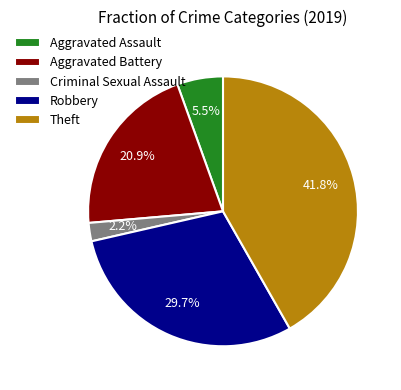

To the nearest percent, what is the difference between the largest and smallest slice percentages?

40%